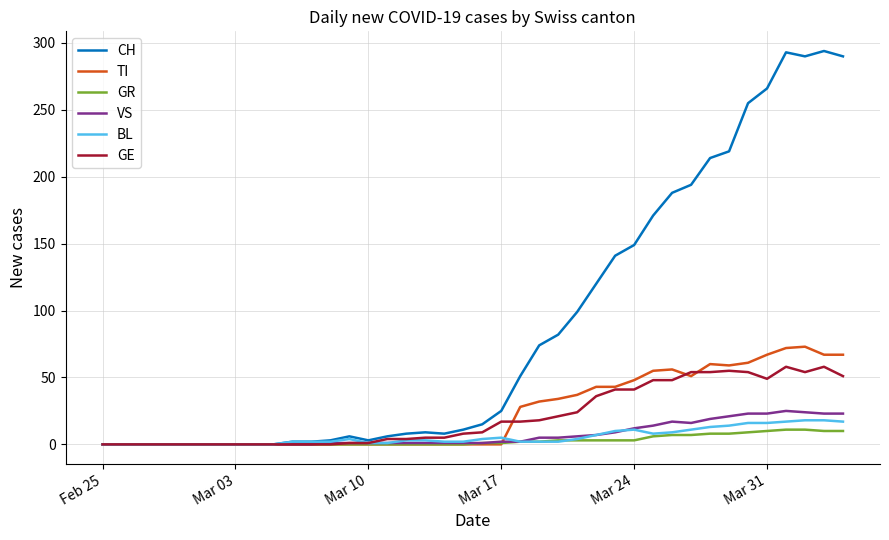

Which series has the widest spread of values?

CH